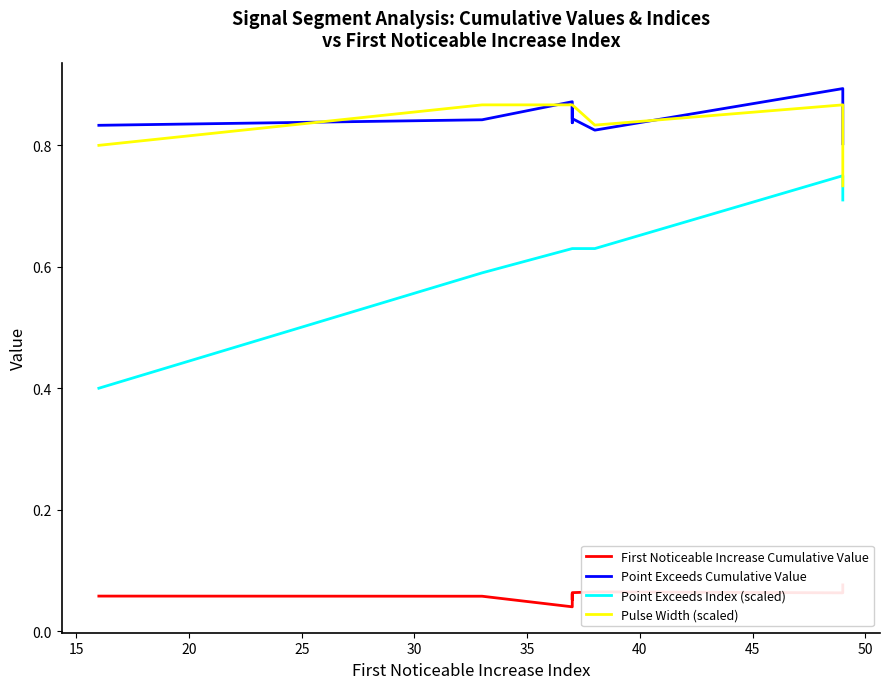

Reading left to right, what are all the values shown in this chart?

First Noticeable Increase Cumulative Value: 0.1	0.1	0.0	0.1	0.1	0.1	0.1	0.1	0.1	0.1
Point Exceeds Cumulative Value: 0.8	0.8	0.9	0.8	0.9	0.8	0.8	0.9	0.8	0.8
Point Exceeds Index (scaled): 0.4	0.6	0.6	0.6	0.6	0.6	0.6	0.8	0.7	0.7
Pulse Width (scaled): 0.8	0.9	0.9	0.9	0.9	0.9	0.8	0.9	0.8	0.7